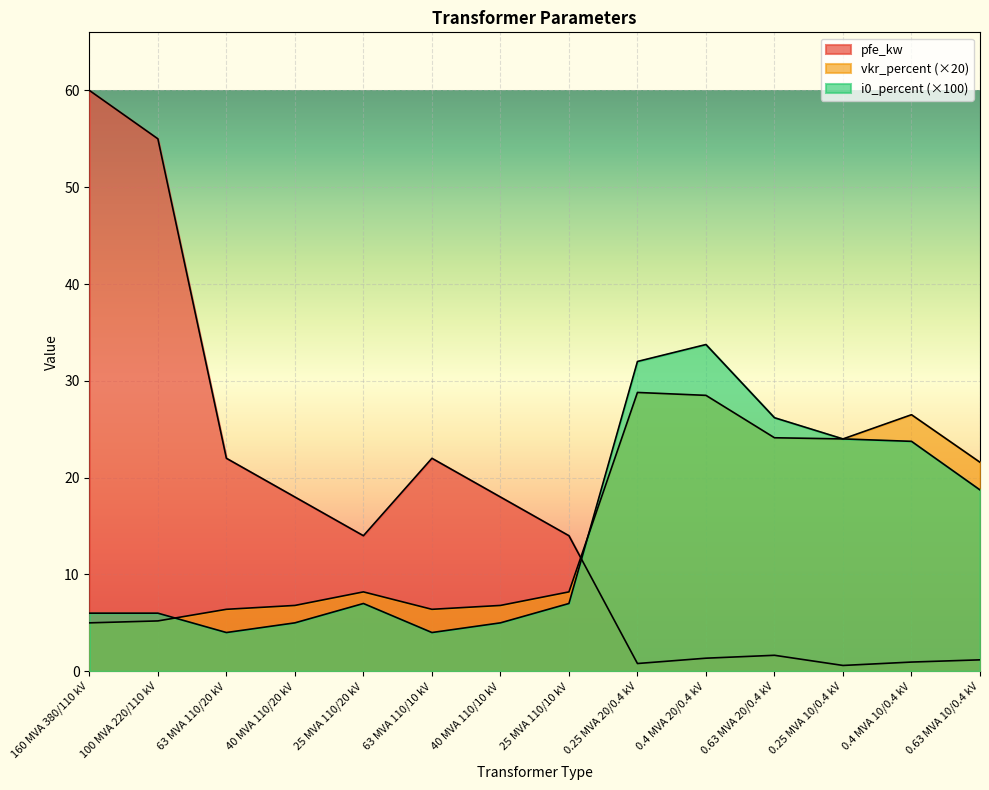

True or false: i0_percent has more than 2 interior local peaks.

False